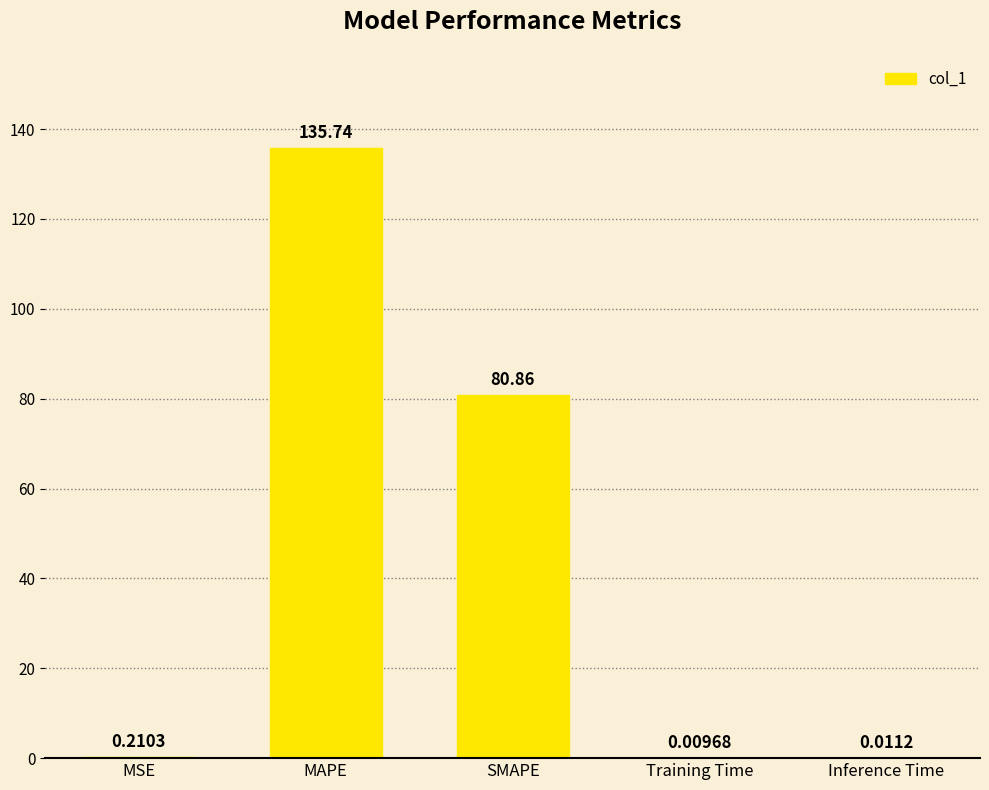

What is the sum of all values?

216.8